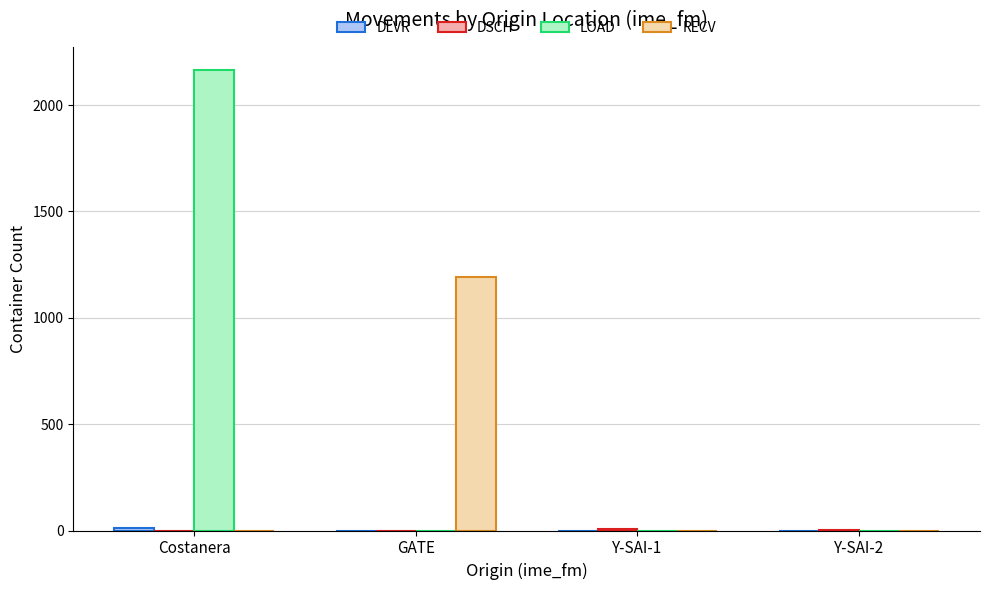

Between Costanera and Y-SAI-2, which series saw the biggest shift?

LOAD